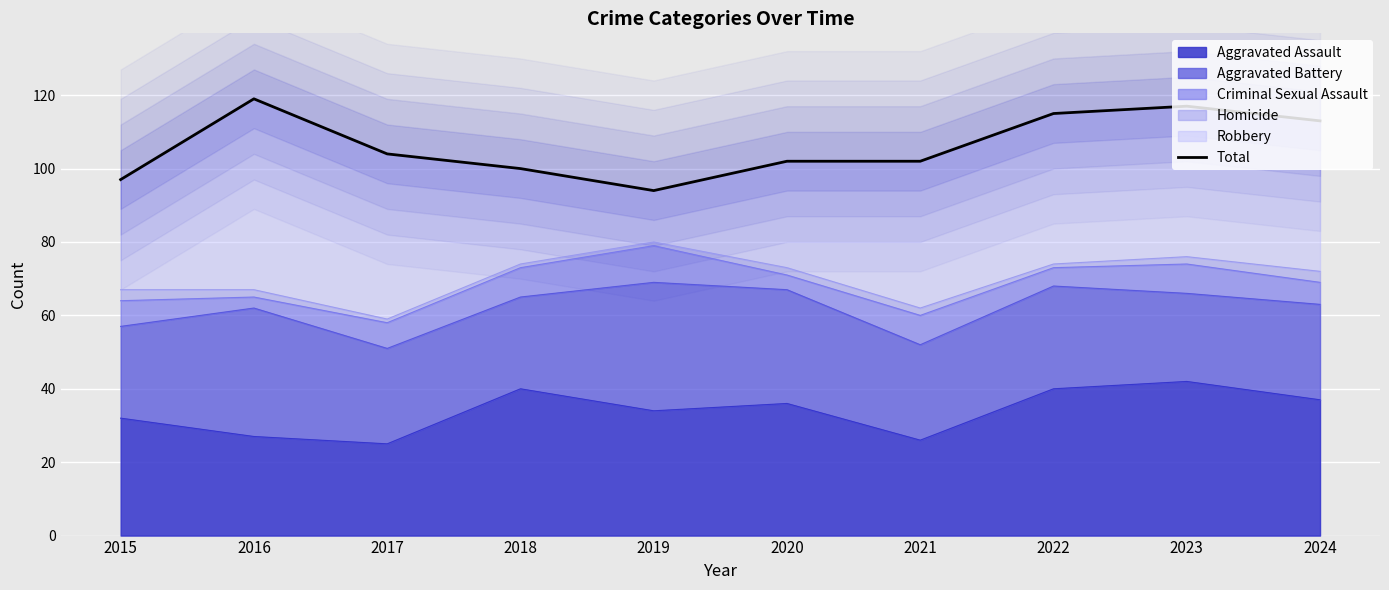

Reading left to right, list all the values displayed in this chart.

2015=97	2016=119	2017=104	2018=100	2019=94	2020=102	2021=102	2022=115	2023=117	2024=113